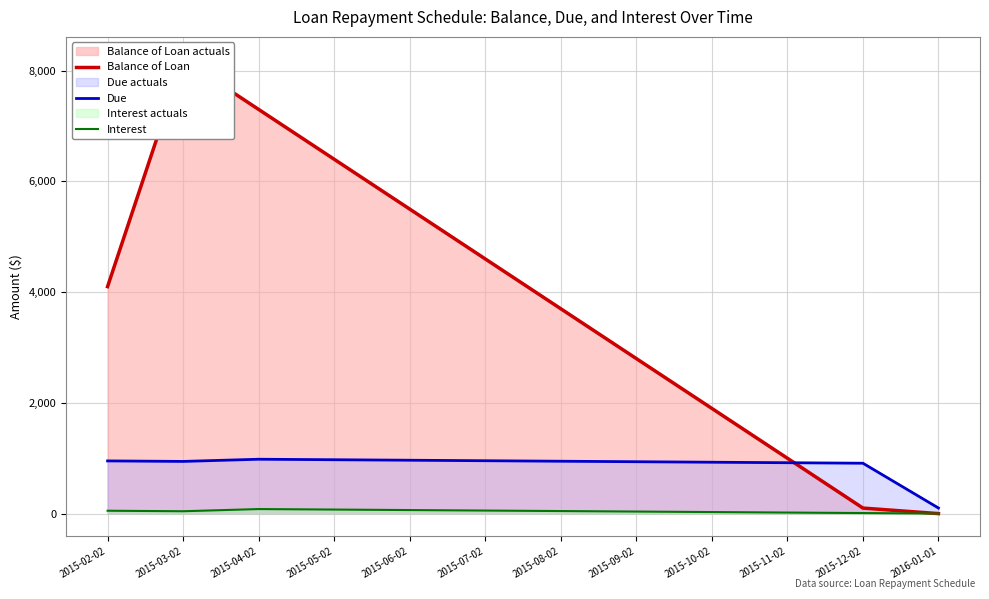

What is the label of the 5th point from the left?

2015-06-02